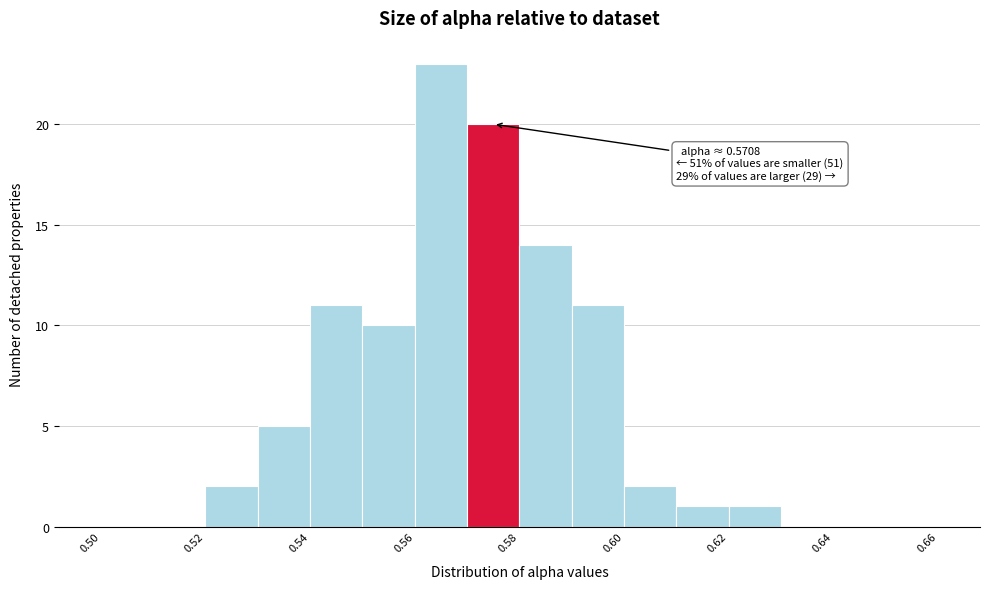

Which range on the x-axis has the tallest bar?

0.56 to 0.57